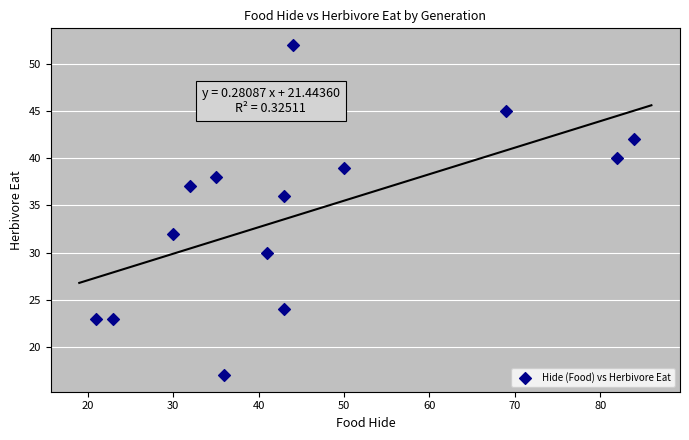

What is the range of X values (max minus min)?

63